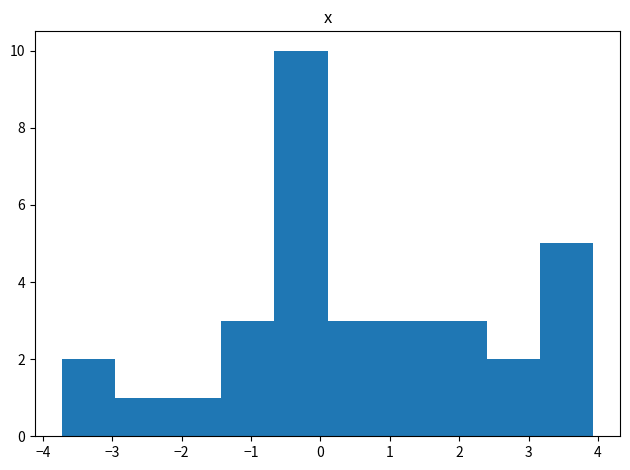

Over which range of the x-axis is the bar tallest?

-0.7 to 0.1